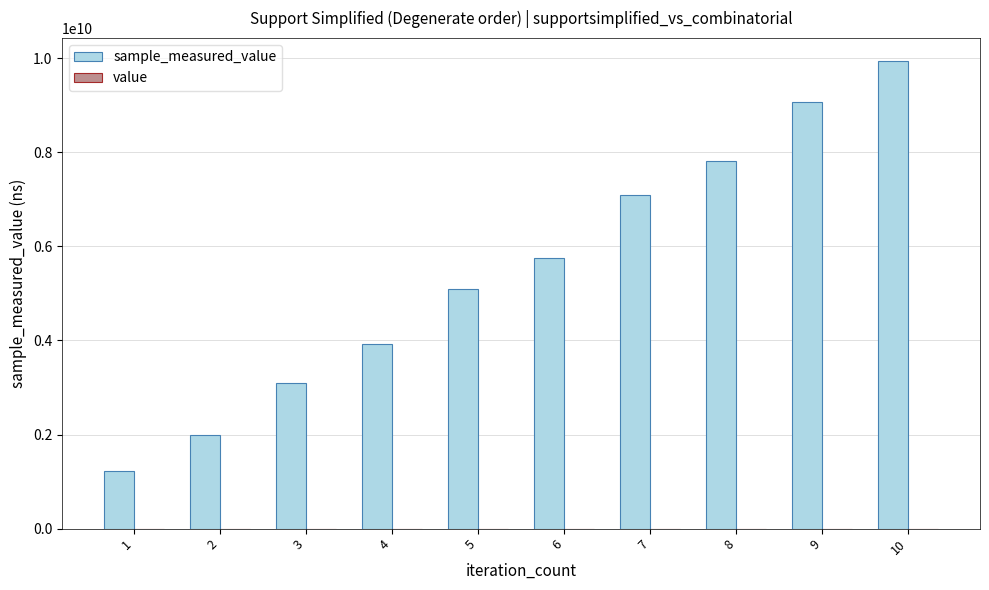

At which category is the sum across all series the highest?

10